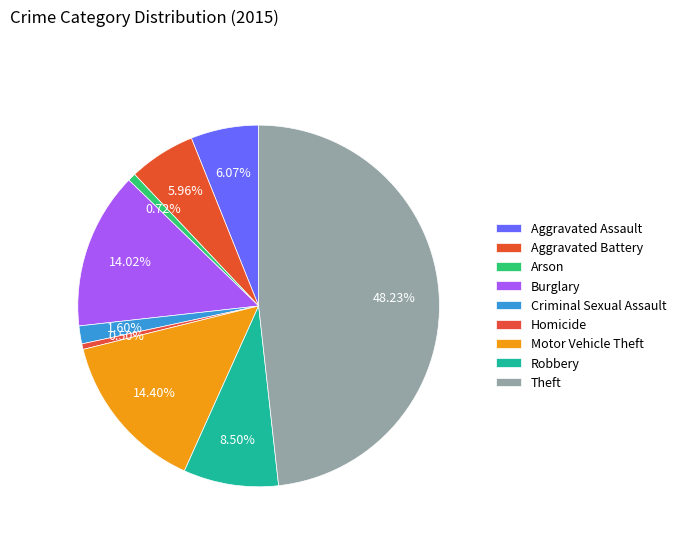

Is there a majority slice in this chart?

No